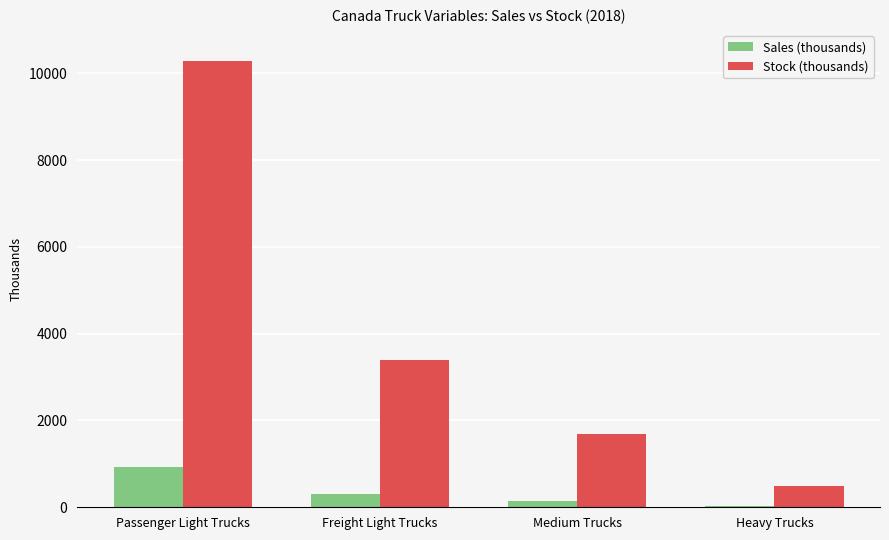

What is the label of the 2nd bar from the left?

Freight Light Trucks